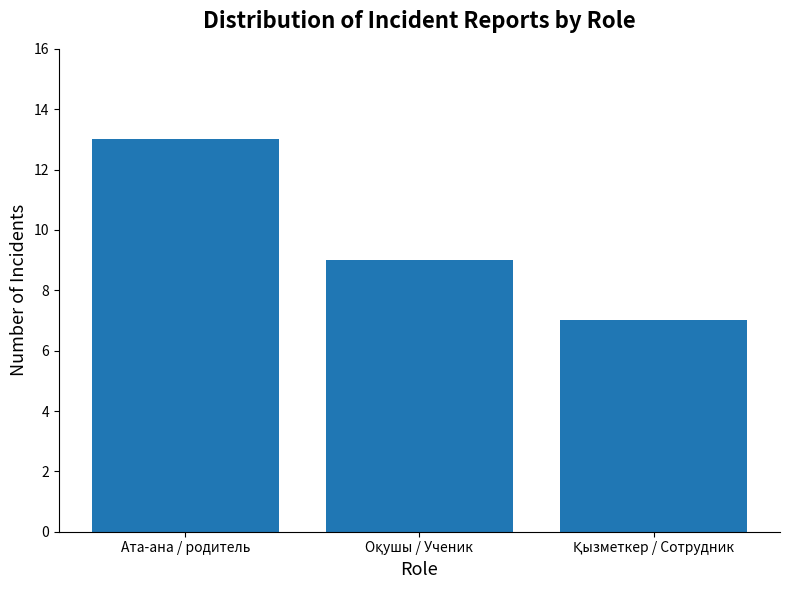

Reading right to left, what are all the values shown in this chart?

7	9	13